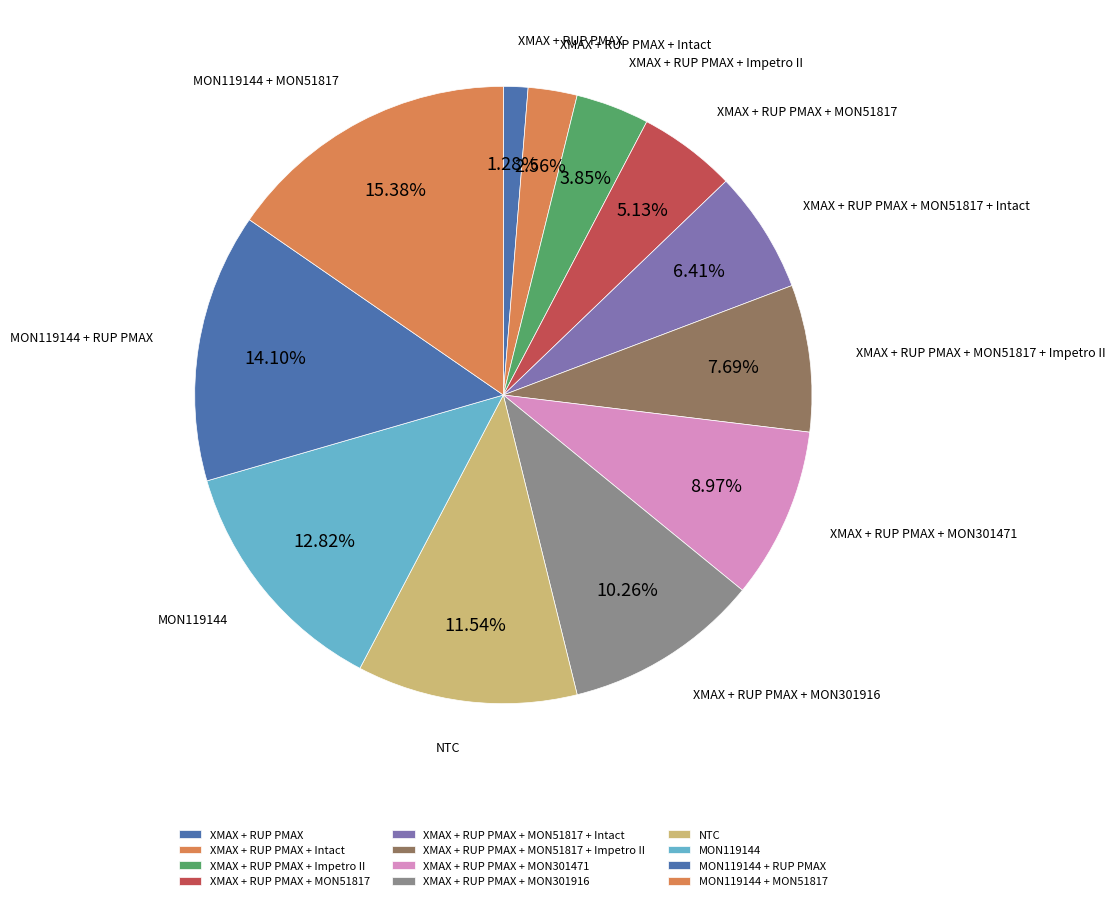

Which slice is the largest?

MON119144 + MON51817